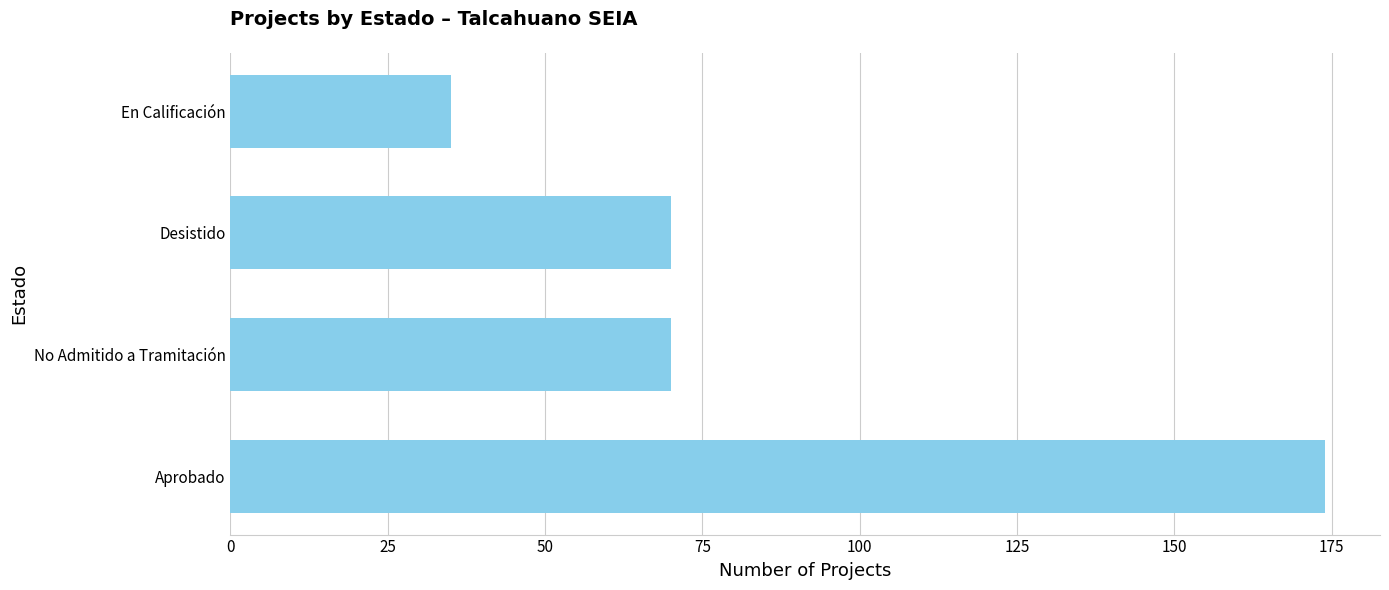

What is the difference between the maximum and minimum values?

139